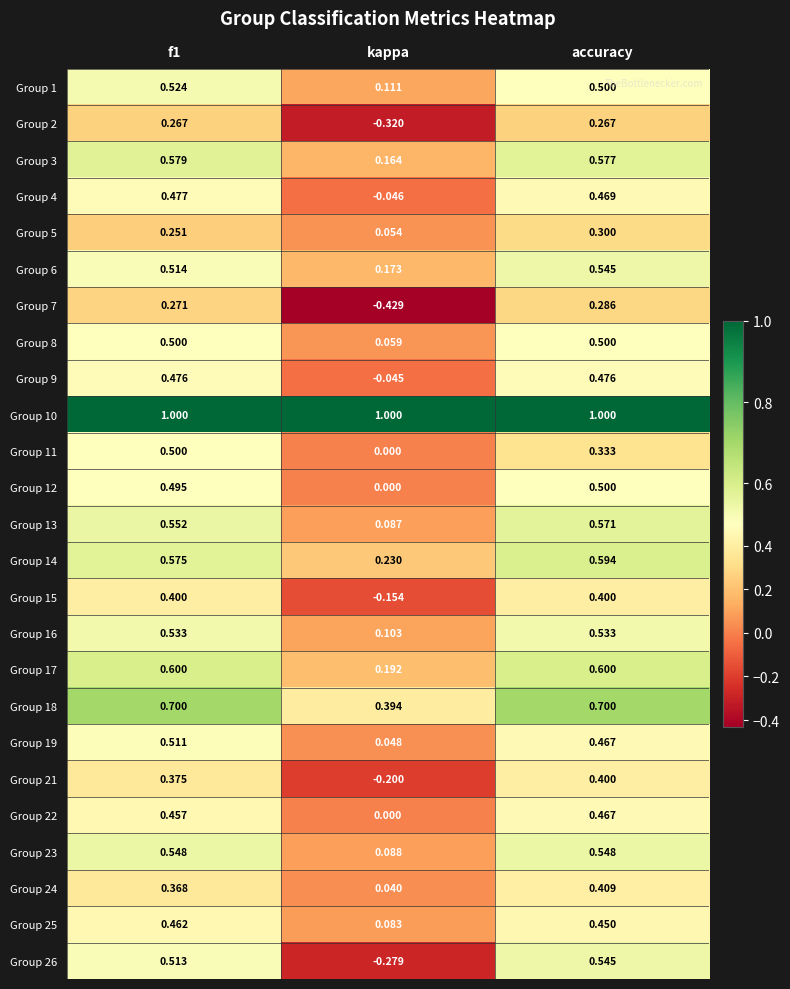

At how many categories does at least one series exceed 0?

3